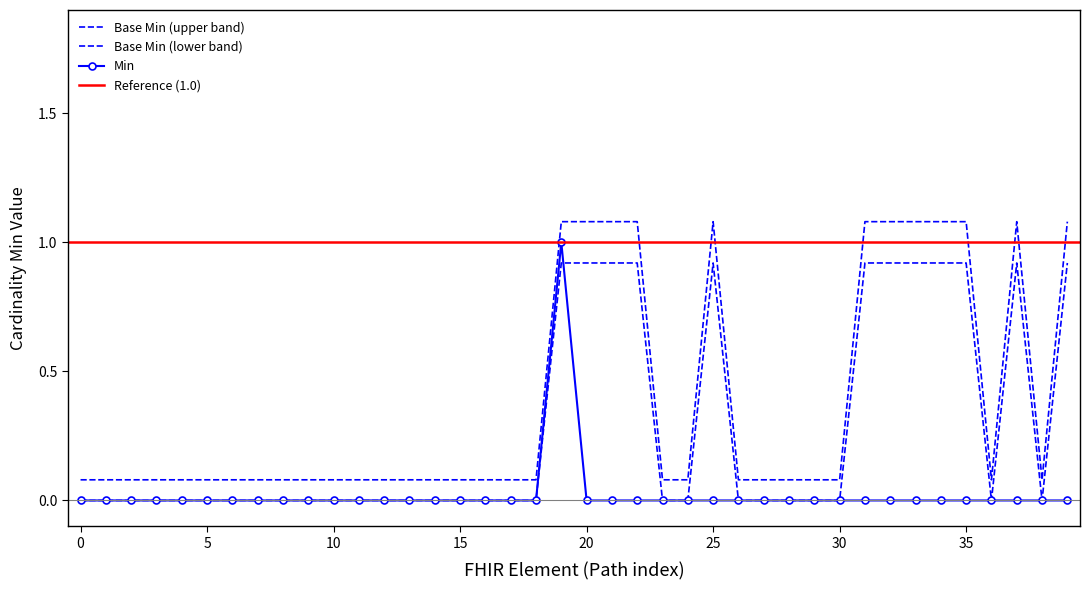

True or false: Base Min has a value of 0.1 at 0.

True